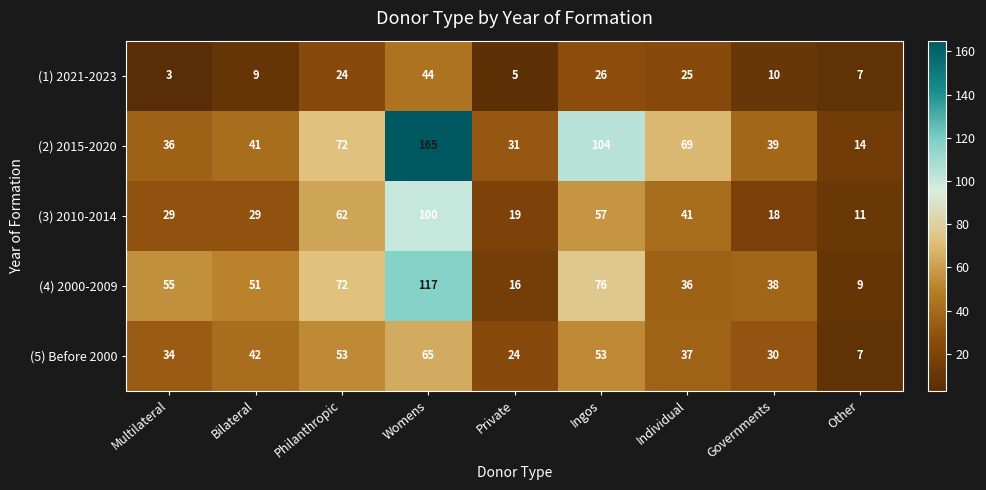

Which series has the largest range (max minus min)?

(2) 2015-2020